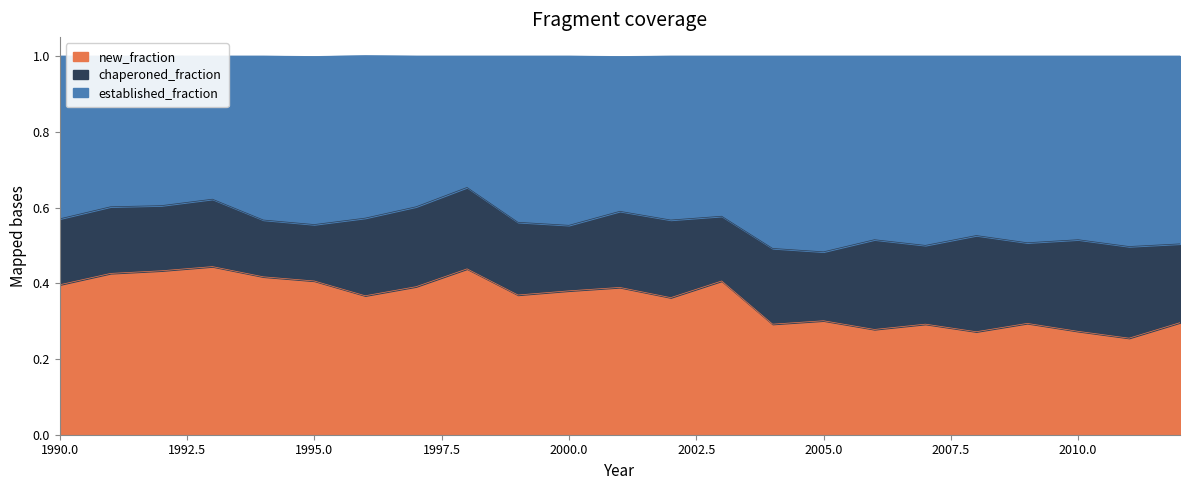

The new_fraction series shows 0.4 at 1990.0. True or false?

True